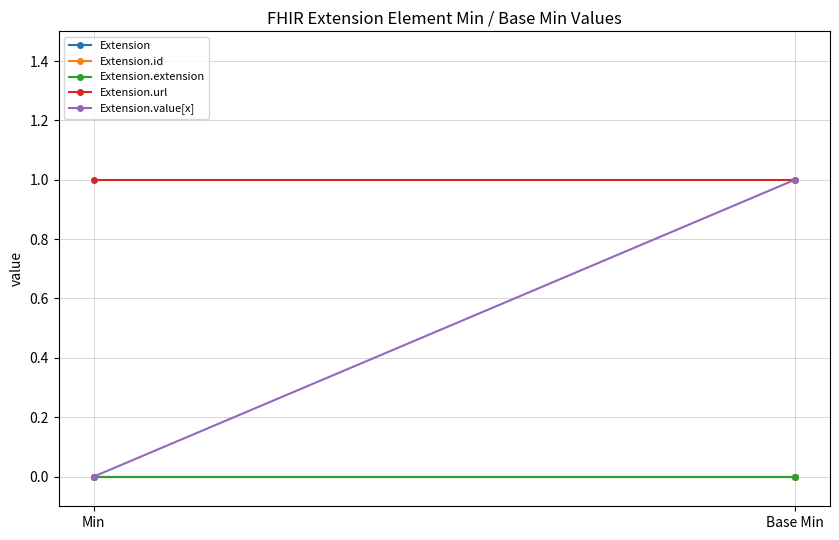

At which label is Extension.id closest to 0?

Min